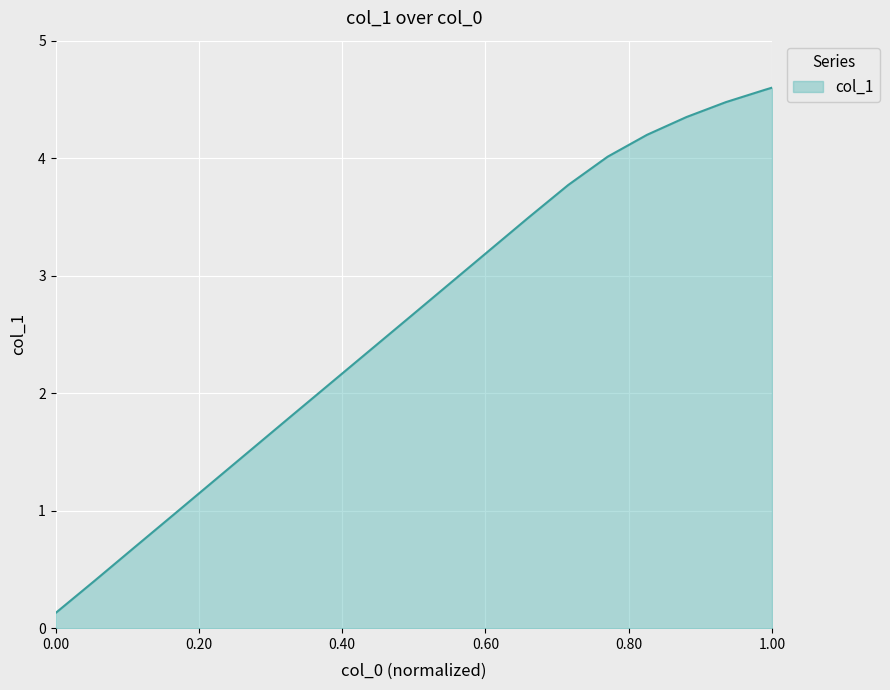

What is the minimum value shown in the chart?

0.1